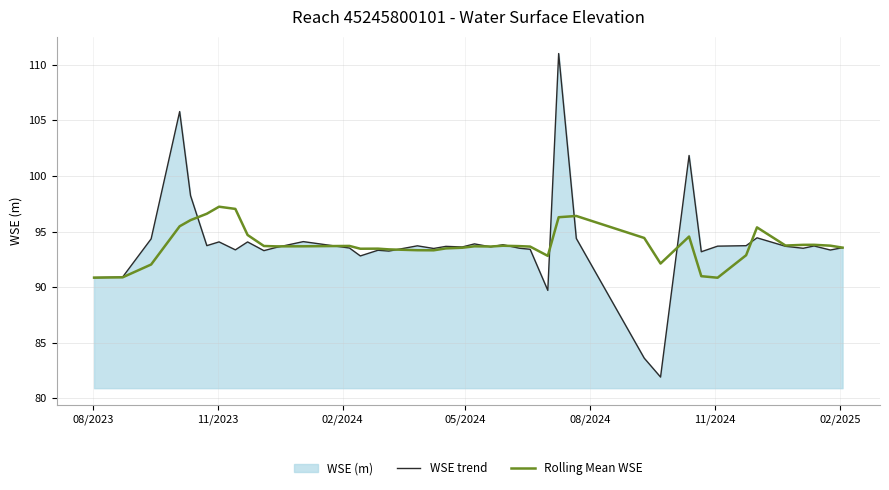

List the series in order of their peak value, lowest first.

Rolling Mean WSE, WSE trend